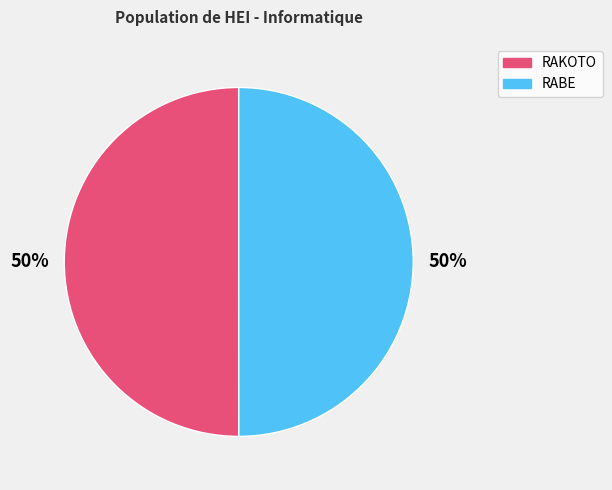

To the nearest percent, what is the combined percentage of RABE and RAKOTO?

100%